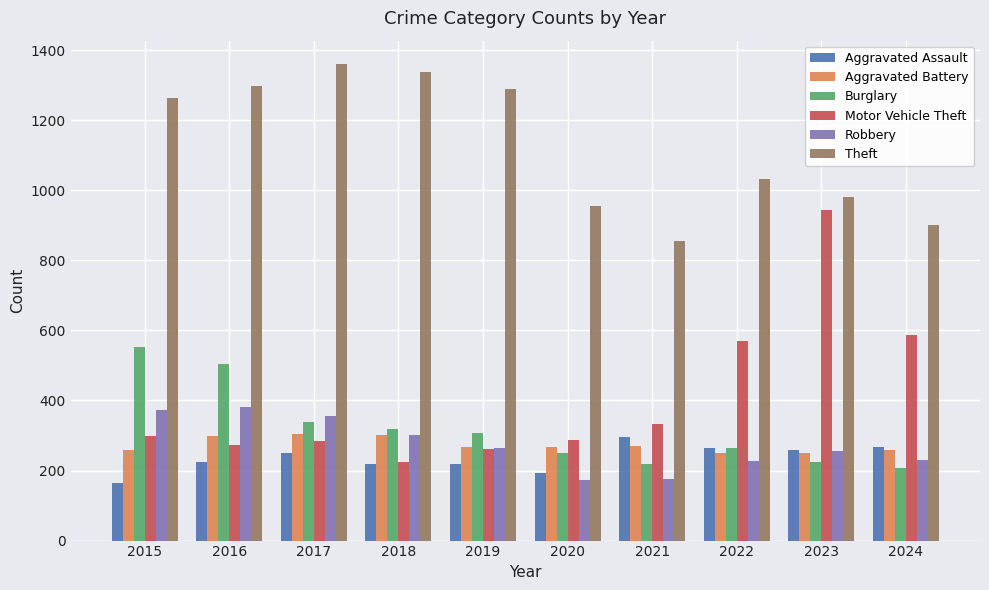

What is the difference between the highest and lowest values at 2023?

755